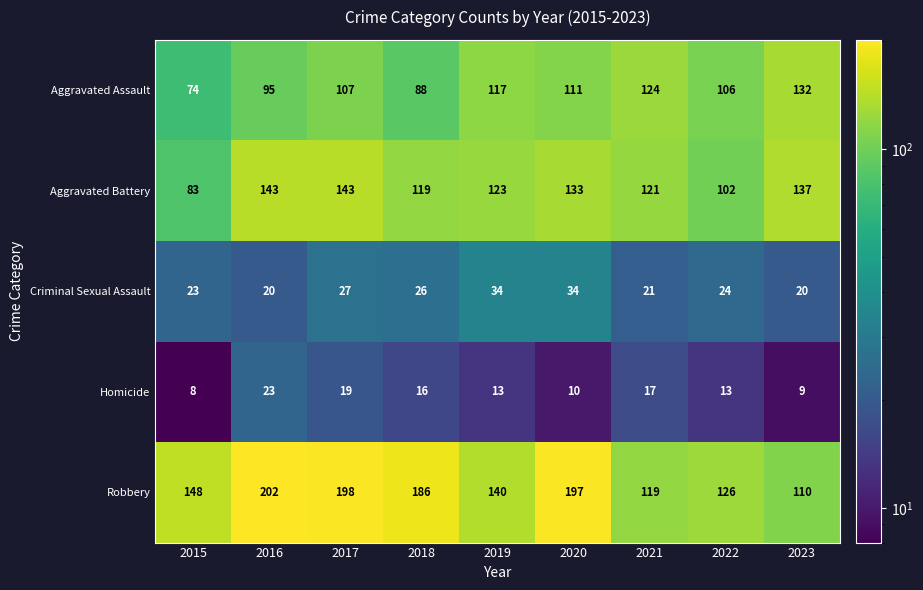

The value of Robbery at 2018 is 329. True or false?

False